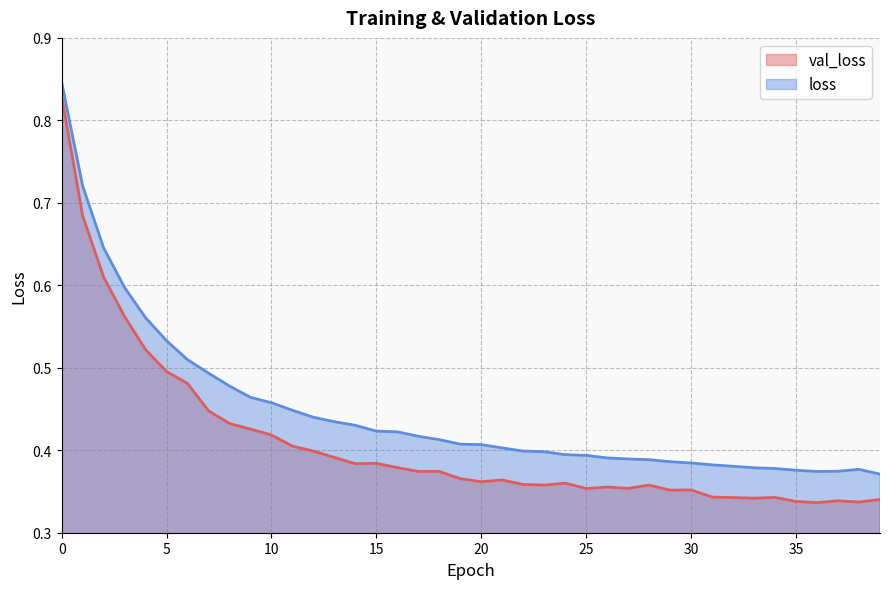

List the series in order of their overall mean, highest first.

loss, val_loss